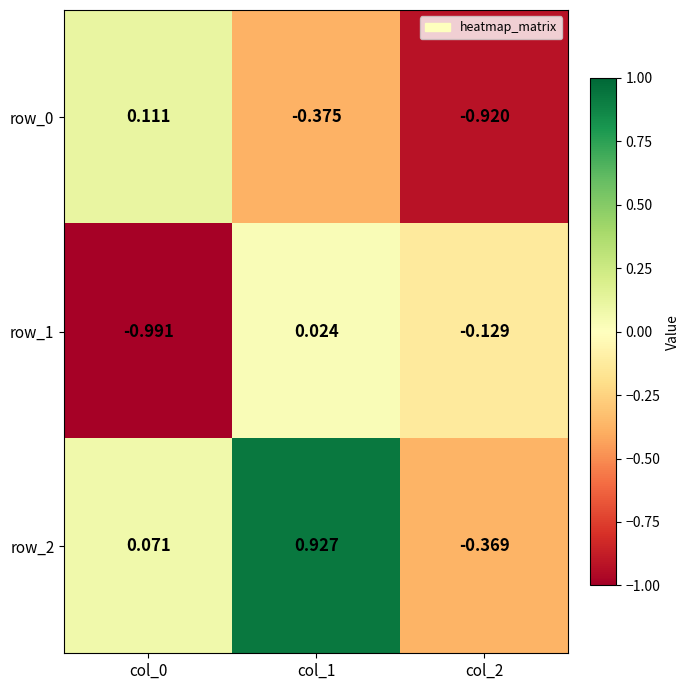

At which label does row_2 reach its peak?

col_1